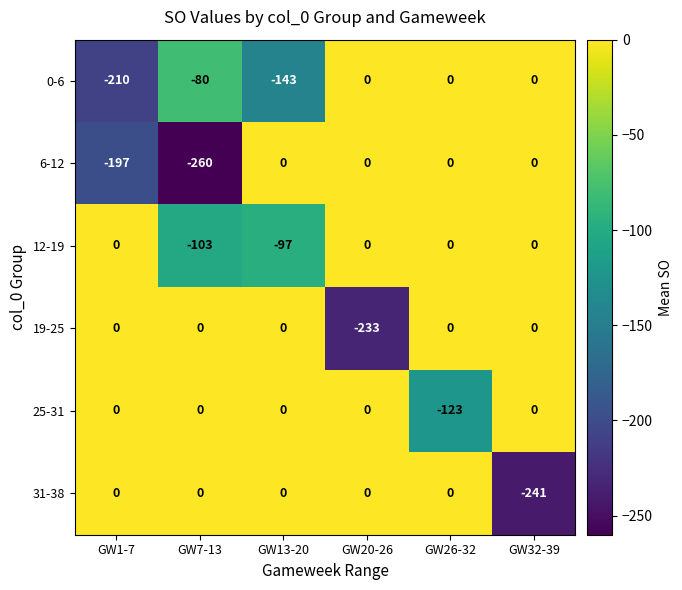

At which category does the chart reach its minimum across all series?

GW7-13